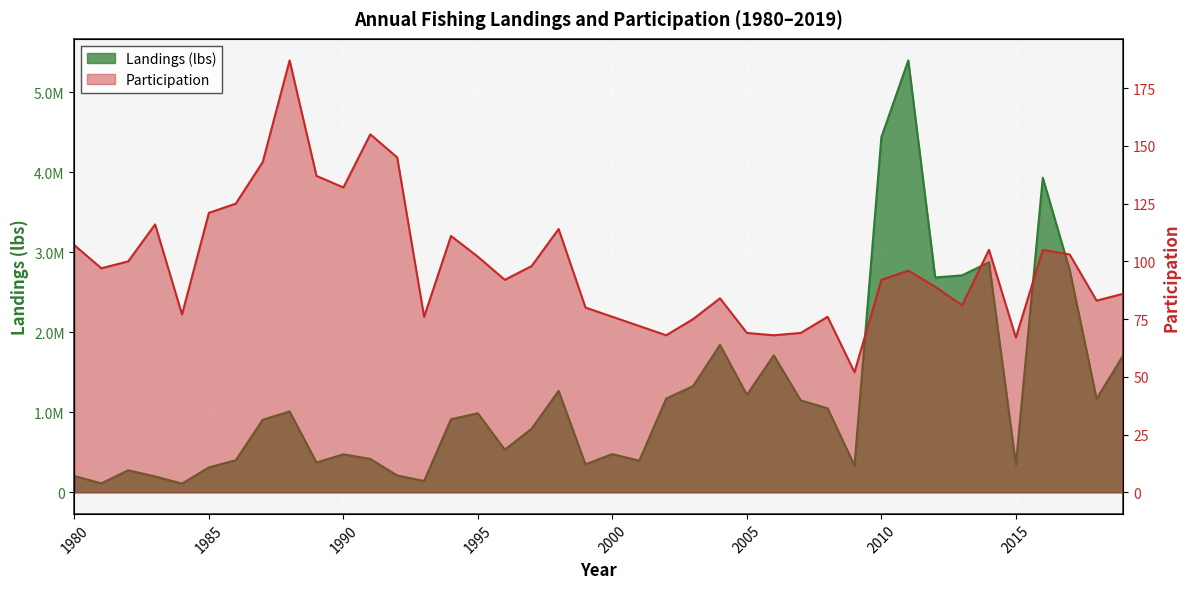

Is it true that Landings (lbs) equals 447902.1 at 2009?

False